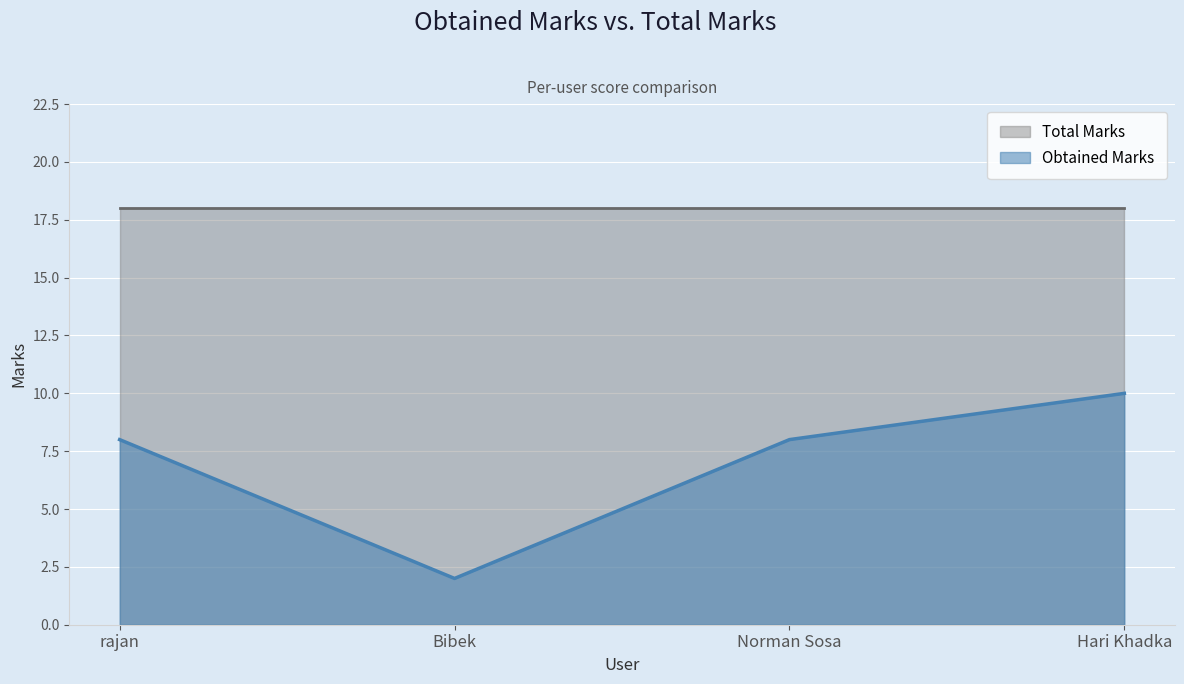

Between Bibek and rajan, which is larger?

rajan